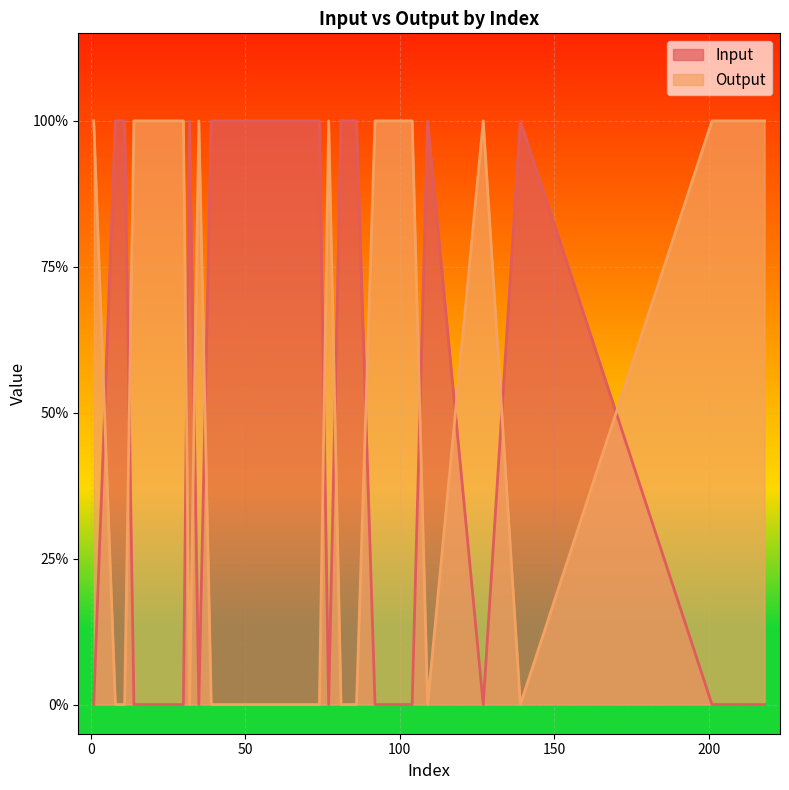

What is the approximate value of Output at 92?

1